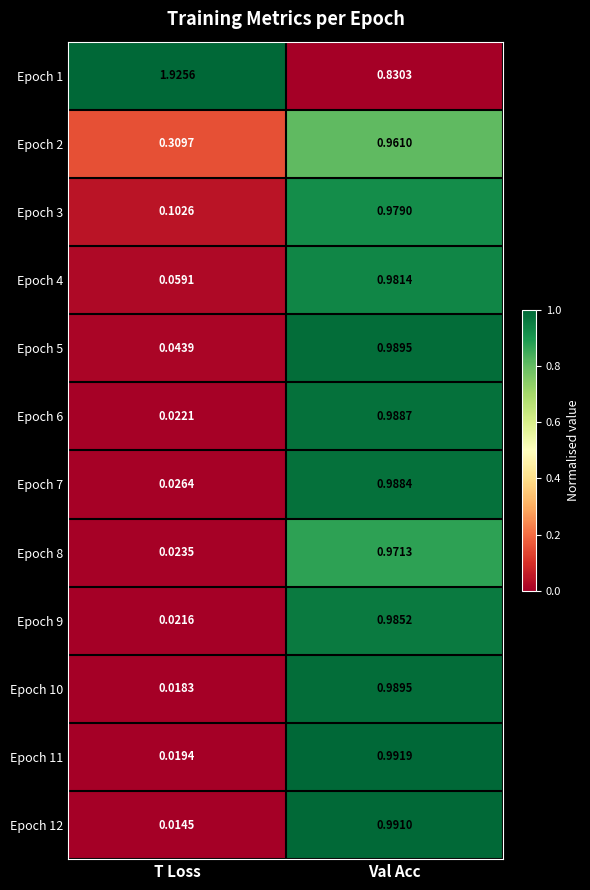

At which label does Epoch 10 reach its peak?

Val Acc